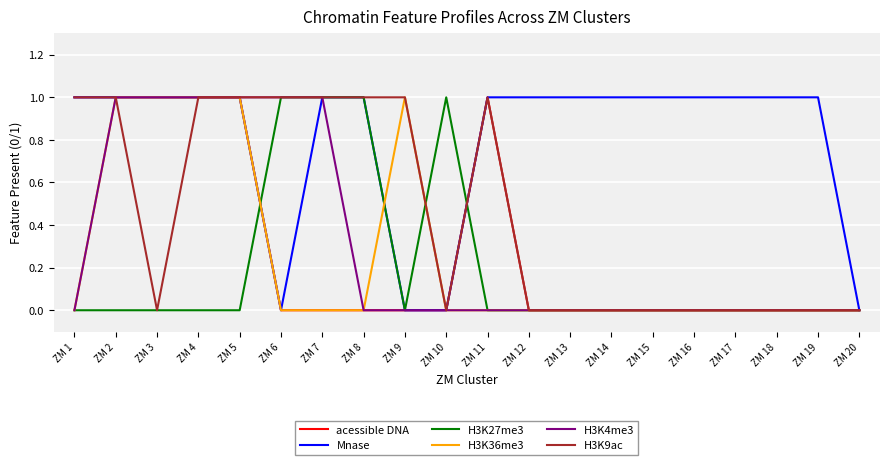

What is the total value across all series at ZM 5?

5